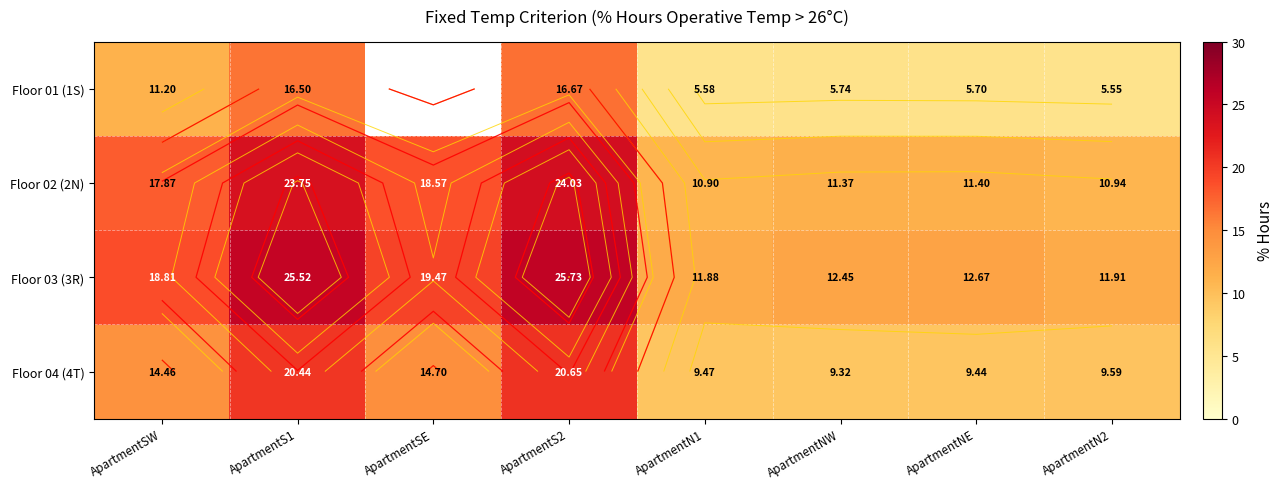

The value of Floor 03 (3R) at ApartmentN1 is 3.9. True or false?

False